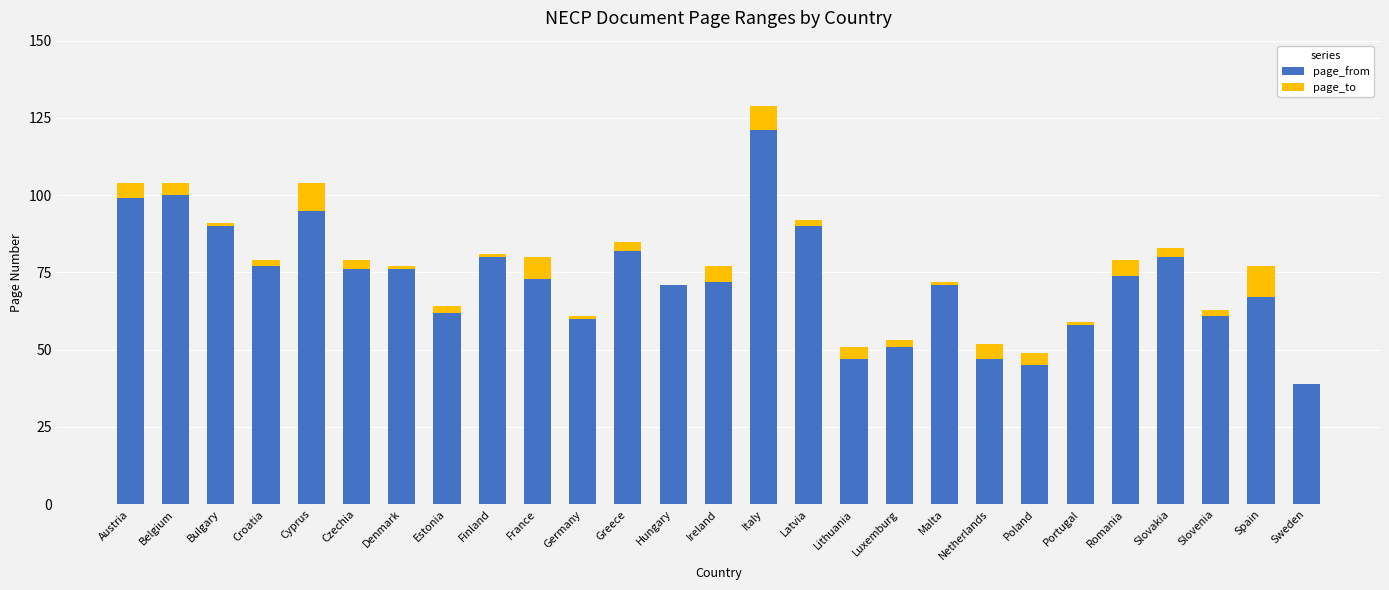

Which category has the highest value in the page_from series?

Italy